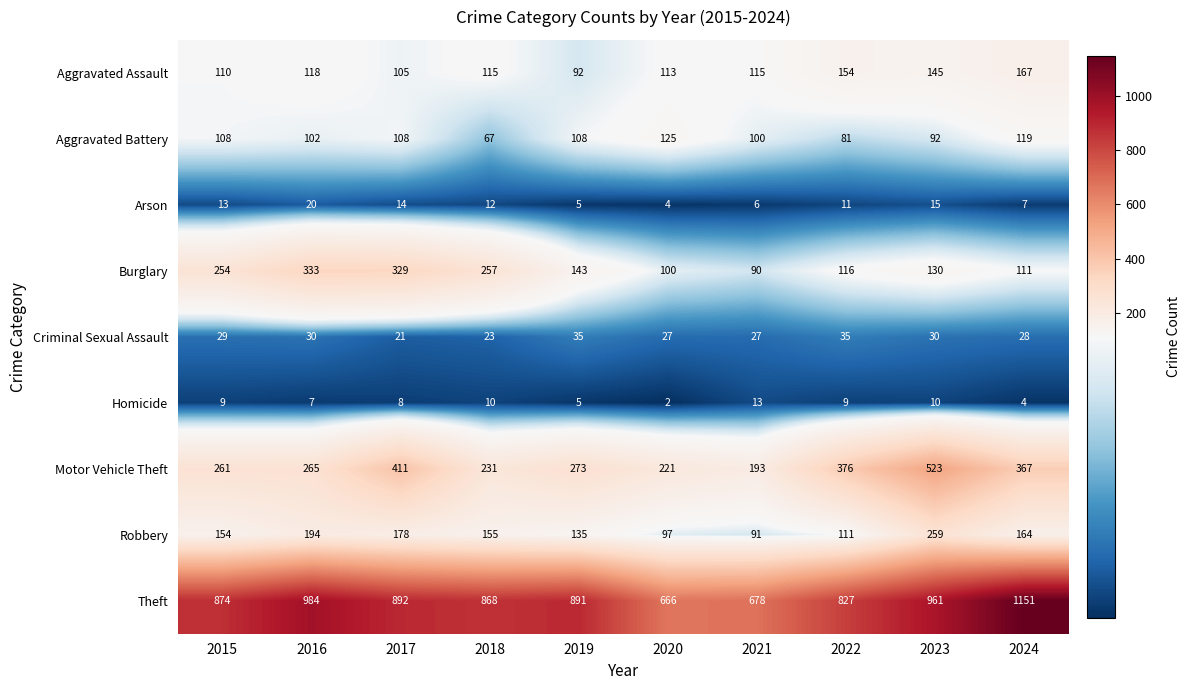

Which series has the widest spread of values?

Theft